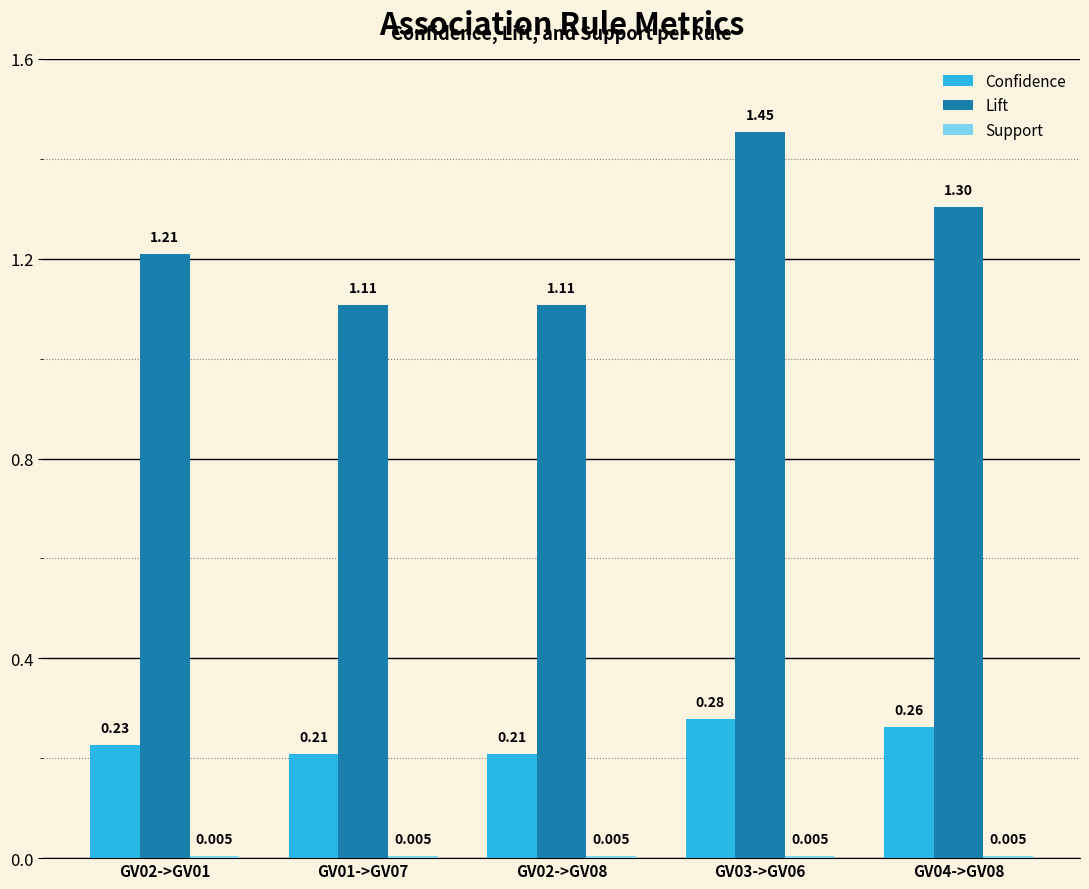

How many distinct data groups are displayed?

3